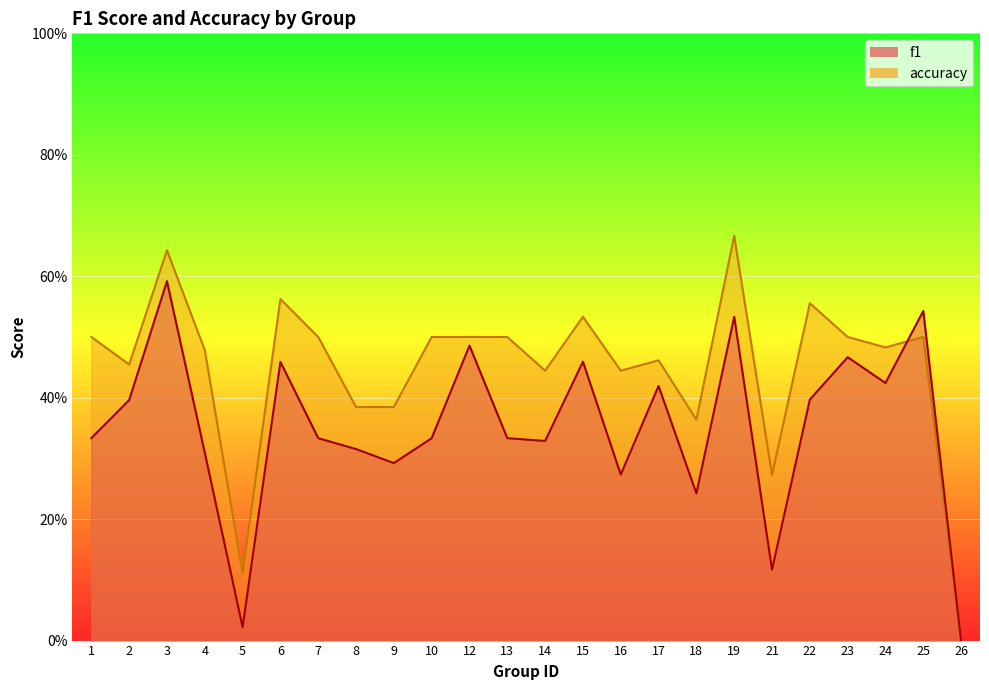

After their last crossing, which series has the higher values: f1 or accuracy?

f1